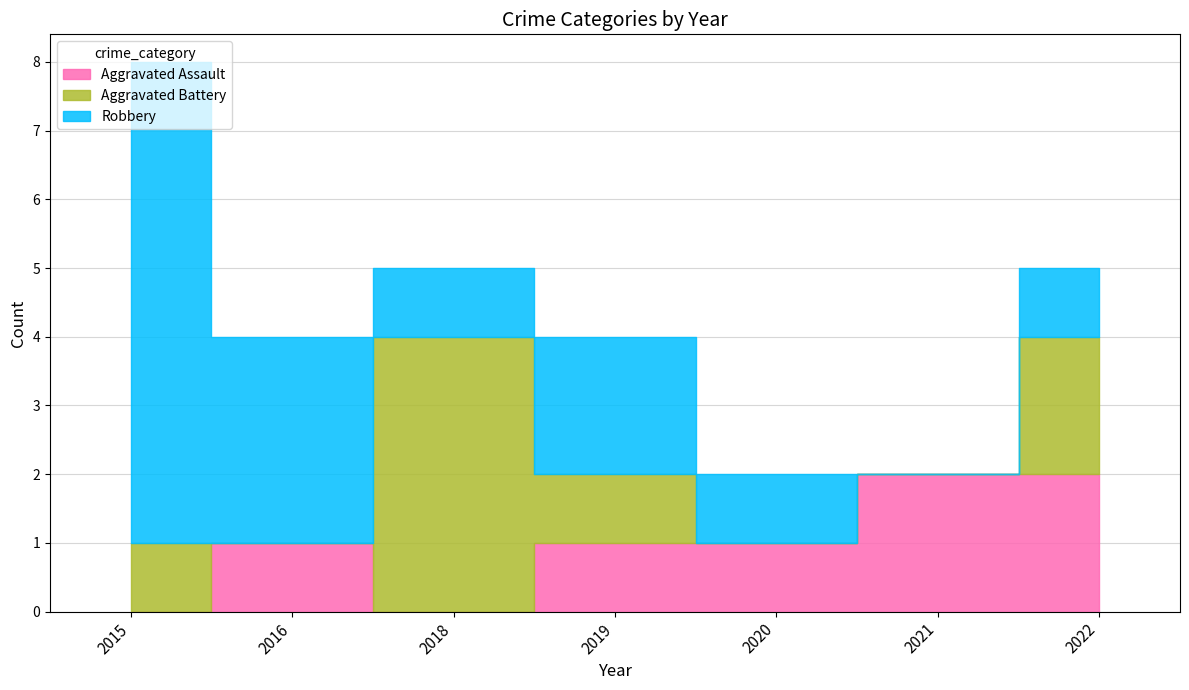

What is the value of the Aggravated Assault point at the 4th from the left?

1